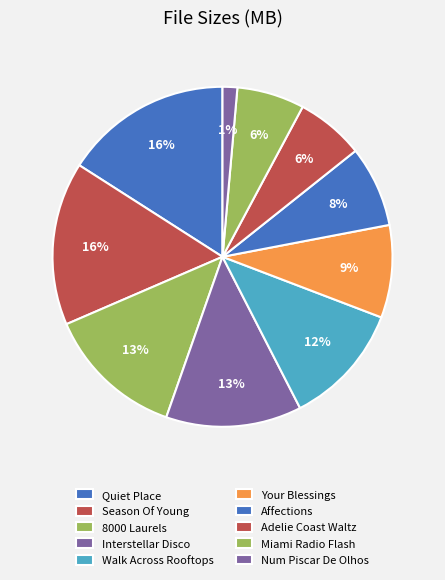

Which category has the smallest portion of the pie?

03. Num Piscar De Olhos.mp3